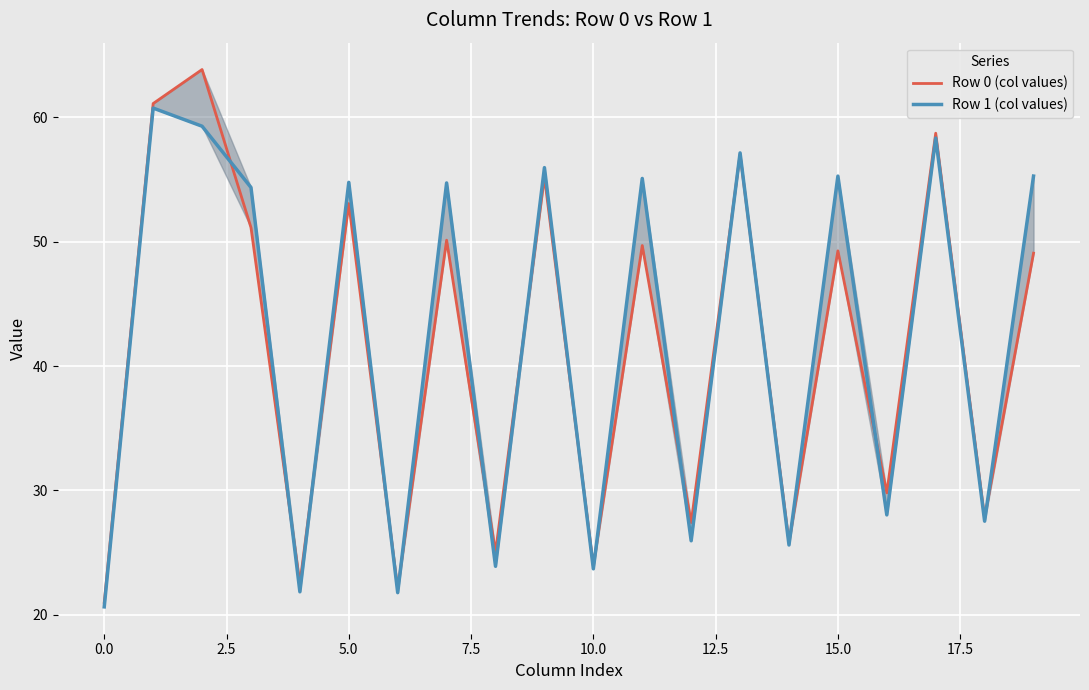

At which label is Row 0 (col values) closest to 42?

19